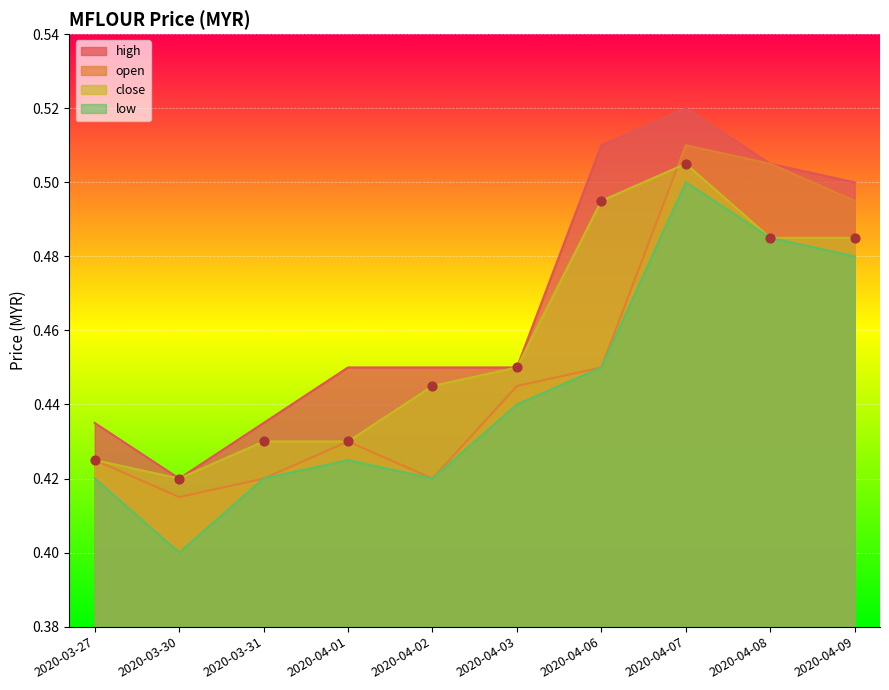

At which category is the sum across all series the highest?

2020-04-07